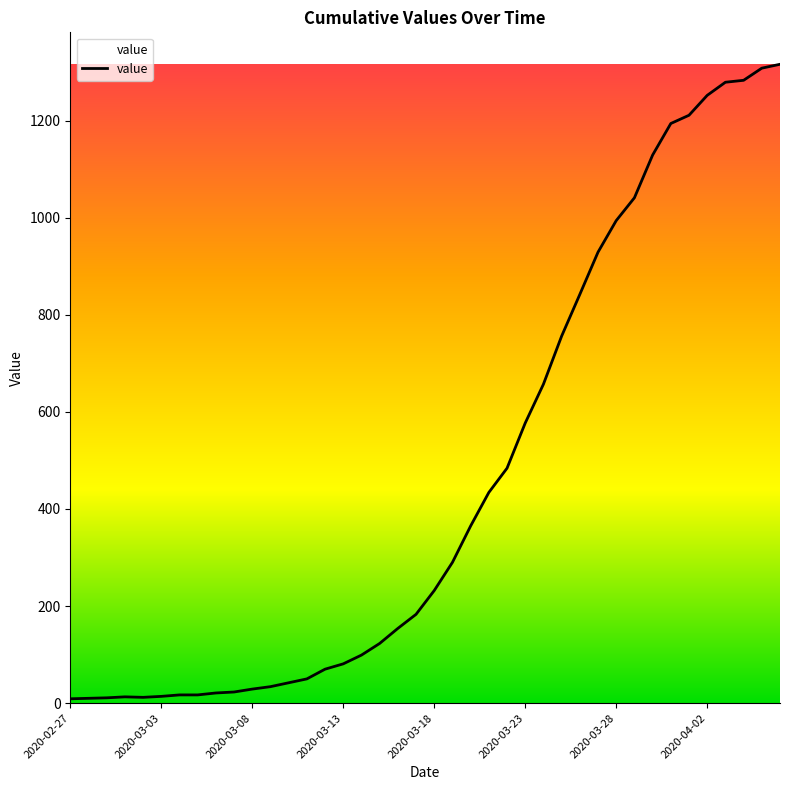

What is the greatest value displayed?

1316